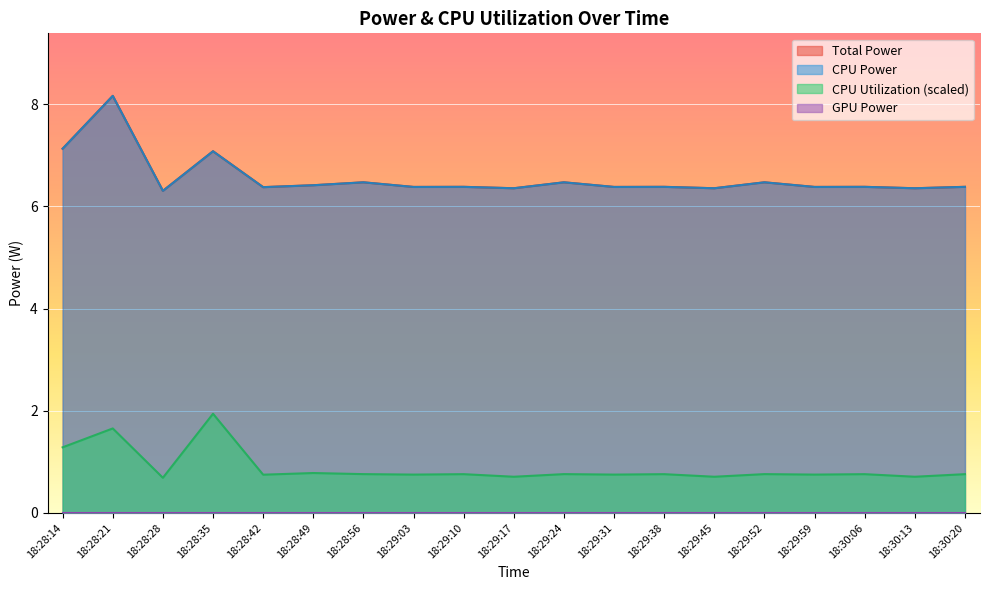

What is the total value across all series at 18:28:42?

13.5